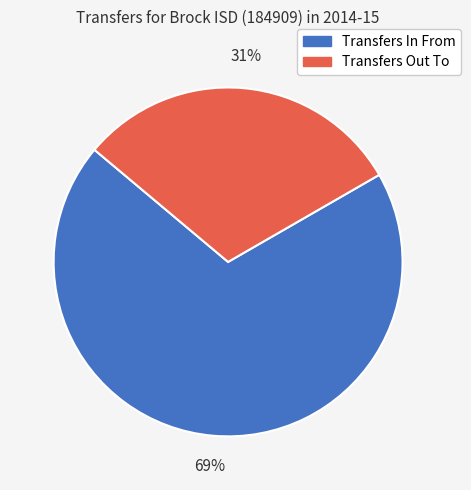

The Transfers In From slice represents 69% of the pie. True or false?

True